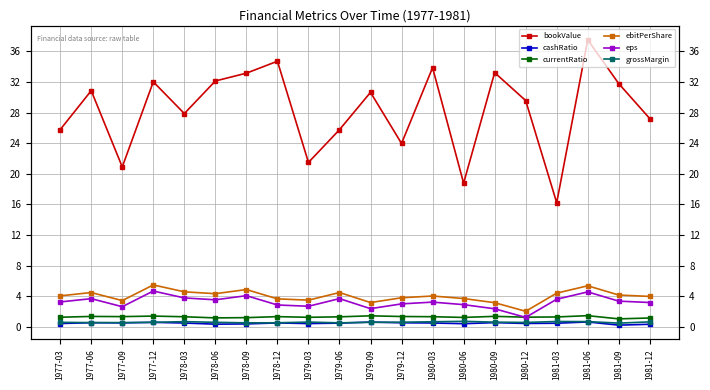

Reading left to right, what are all the values shown in this chart?

bookValue: 1977-03=25.8	1977-06=30.9	1977-09=20.9	1977-12=32.0	1978-03=27.9	1978-06=32.1	1978-09=33.2	1978-12=34.7	1979-03=21.5	1979-06=25.8	1979-09=30.6	1979-12=24.0	1980-03=33.9	1980-06=18.8	1980-09=33.2	1980-12=29.6	1981-03=16.2	1981-06=37.5	1981-09=31.8	1981-12=27.2
cashRatio: 1977-03=0.4	1977-06=0.5	1977-09=0.5	1977-12=0.6	1978-03=0.5	1978-06=0.3	1978-09=0.4	1978-12=0.5	1979-03=0.4	1979-06=0.5	1979-09=0.6	1979-12=0.5	1980-03=0.5	1980-06=0.4	1980-09=0.5	1980-12=0.4	1981-03=0.5	1981-06=0.6	1981-09=0.2	1981-12=0.3
currentRatio: 1977-03=1.3	1977-06=1.4	1977-09=1.3	1977-12=1.4	1978-03=1.3	1978-06=1.2	1978-09=1.2	1978-12=1.3	1979-03=1.2	1979-06=1.3	1979-09=1.4	1979-12=1.3	1980-03=1.3	1980-06=1.2	1980-09=1.4	1980-12=1.3	1981-03=1.3	1981-06=1.5	1981-09=1.0	1981-12=1.2
ebitPerShare: 1977-03=4.0	1977-06=4.5	1977-09=3.4	1977-12=5.5	1978-03=4.6	1978-06=4.3	1978-09=4.9	1978-12=3.7	1979-03=3.5	1979-06=4.5	1979-09=3.2	1979-12=3.8	1980-03=4.0	1980-06=3.7	1980-09=3.2	1980-12=2.0	1981-03=4.4	1981-06=5.4	1981-09=4.2	1981-12=4.0
eps: 1977-03=3.3	1977-06=3.7	1977-09=2.6	1977-12=4.7	1978-03=3.8	1978-06=3.5	1978-09=4.1	1978-12=2.9	1979-03=2.7	1979-06=3.7	1979-09=2.4	1979-12=3.0	1980-03=3.2	1980-06=2.9	1980-09=2.4	1980-12=1.2	1981-03=3.6	1981-06=4.6	1981-09=3.4	1981-12=3.2
grossMargin: 1977-03=0.6	1977-06=0.6	1977-09=0.6	1977-12=0.6	1978-03=0.7	1978-06=0.6	1978-09=0.5	1978-12=0.5	1979-03=0.6	1979-06=0.5	1979-09=0.6	1979-12=0.6	1980-03=0.7	1980-06=0.7	1980-09=0.6	1980-12=0.6	1981-03=0.7	1981-06=0.7	1981-09=0.5	1981-12=0.6